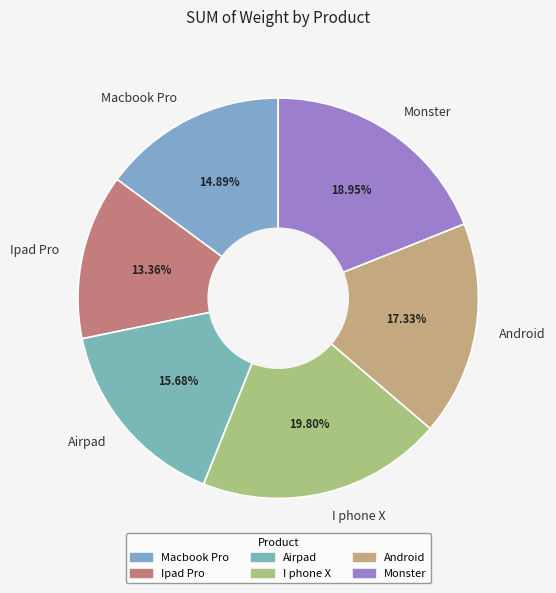

True or false: Monster accounts for 13% of the total.

False